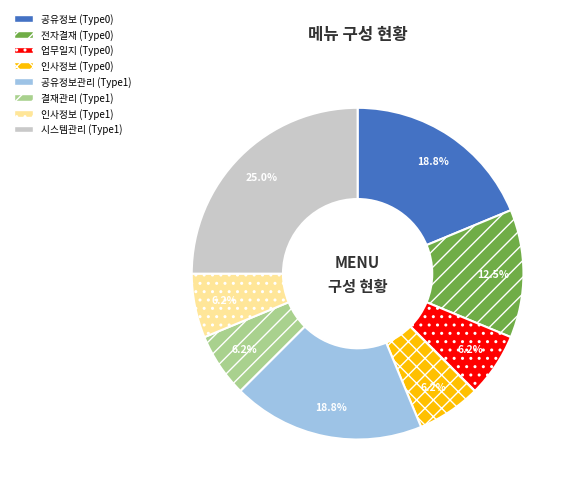

What is the ratio of the value at 전자결재 (Type0) to the value at 인사정보 (Type1)?

2.0